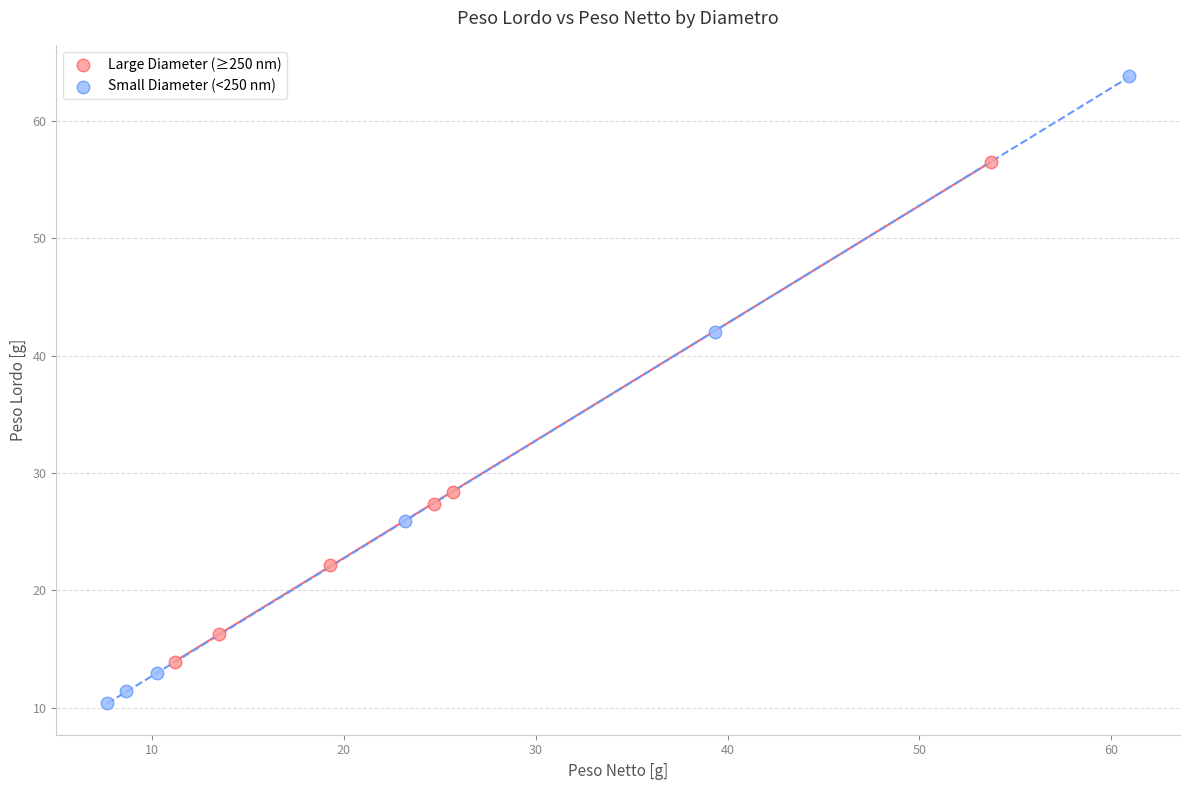

Which series contains the lowest Y value?

Small Diameter (<250 nm)